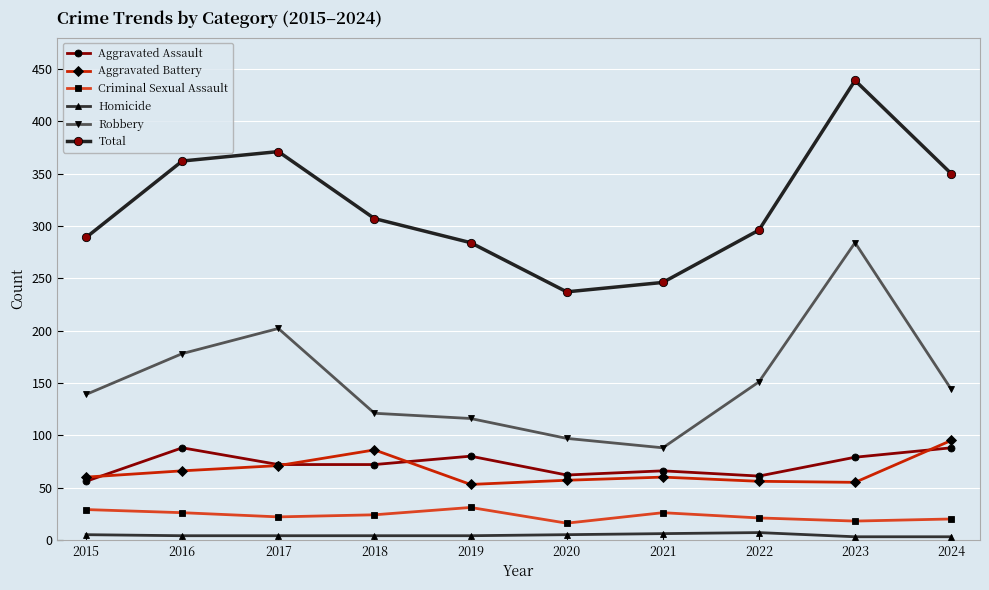

What is the value of the Aggravated Assault point at the 6th from the left?

62